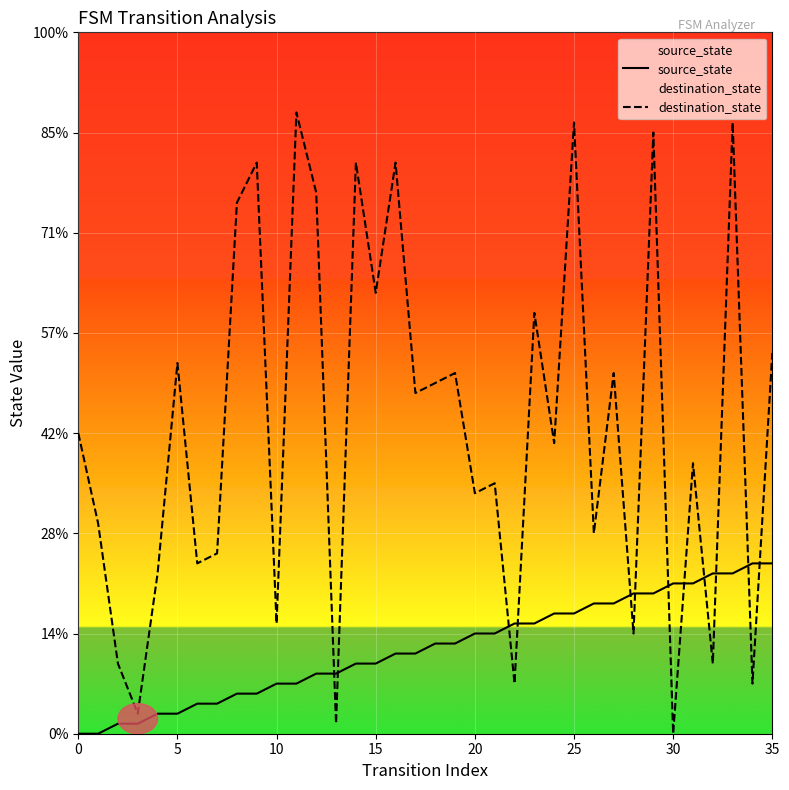

Which series has the largest range (max minus min)?

destination_state